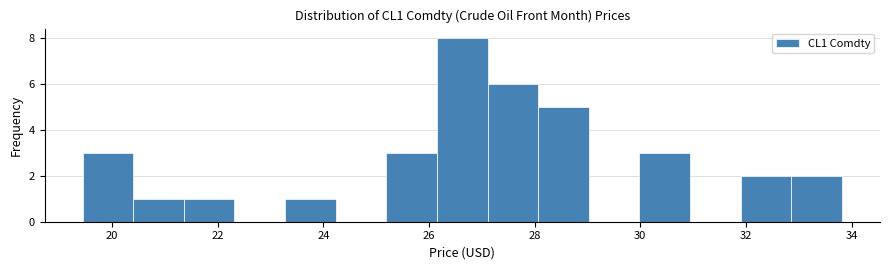

Reading left to right, transcribe this chart: for each bar, give the range it covers on the x-axis and its height. Neither the bar edges nor the heights are printed on the chart, so give them approximately, as read against the axes.

19.4 to 20.4: 3
20.4 to 21.4: 1
21.4 to 22.4: 1
22.4 to 23.2: 0
23.2 to 24.2: 1
24.2 to 25.2: 0
25.2 to 26.2: 3
26.2 to 27.2: 8
27.2 to 28.0: 6
28.0 to 29.0: 5
29.0 to 30.0: 0
30.0 to 31.0: 3
31.0 to 32.0: 0
32.0 to 32.8: 2
32.8 to 33.8: 2